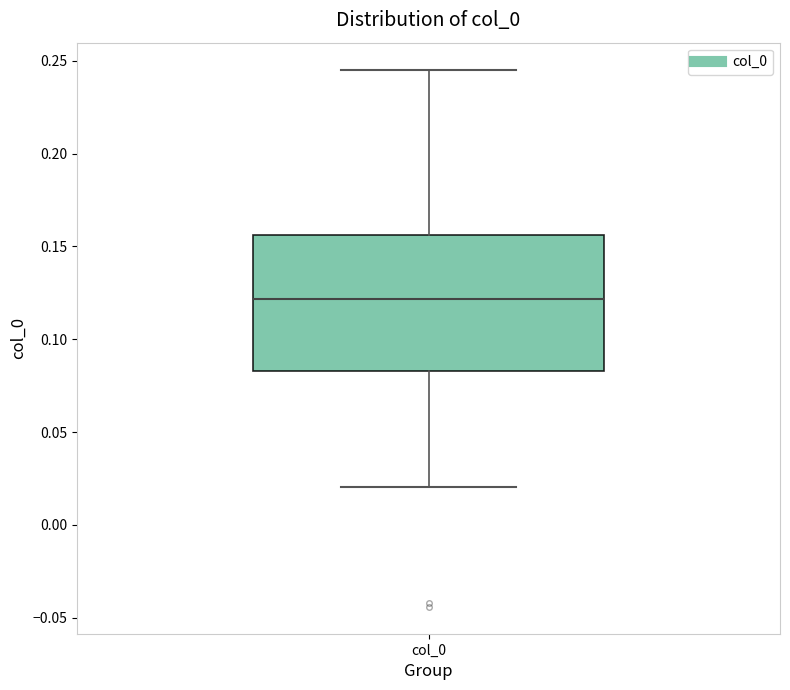

Transcribe this box plot: give where the median line is, the range the box spans, and where the two whiskers end, as read against the y-axis. The values are not printed on the chart, so give them approximately, as read against the axis.

median 0.120, box 0.085 to 0.155, whiskers 0.020 to 0.245